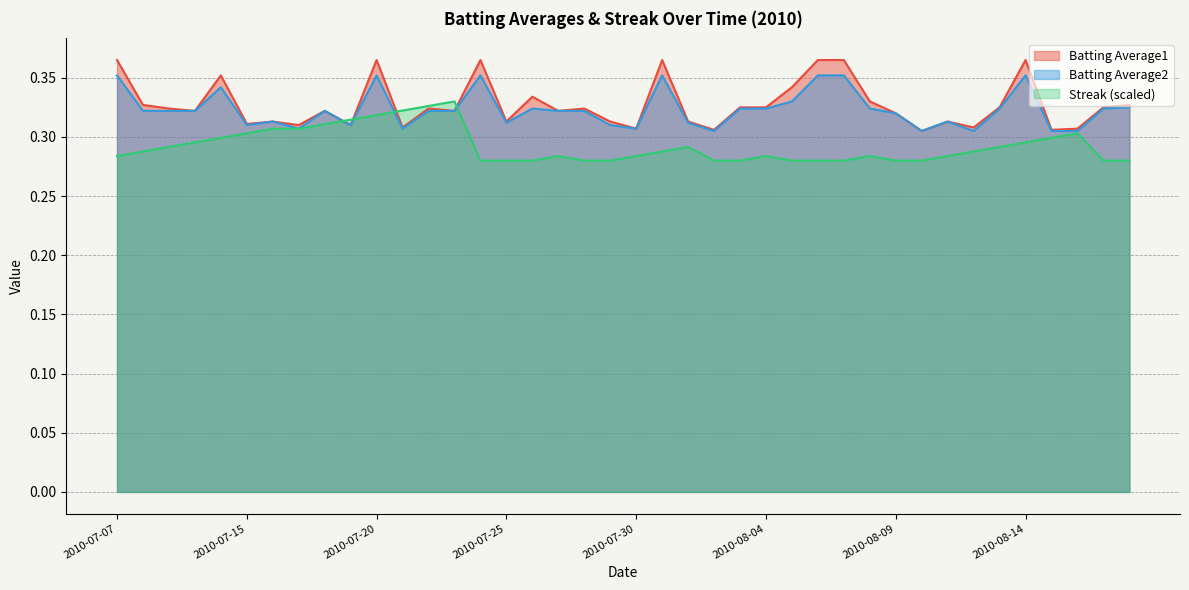

At which label does Batting Average2 reach its peak?

2010-07-07